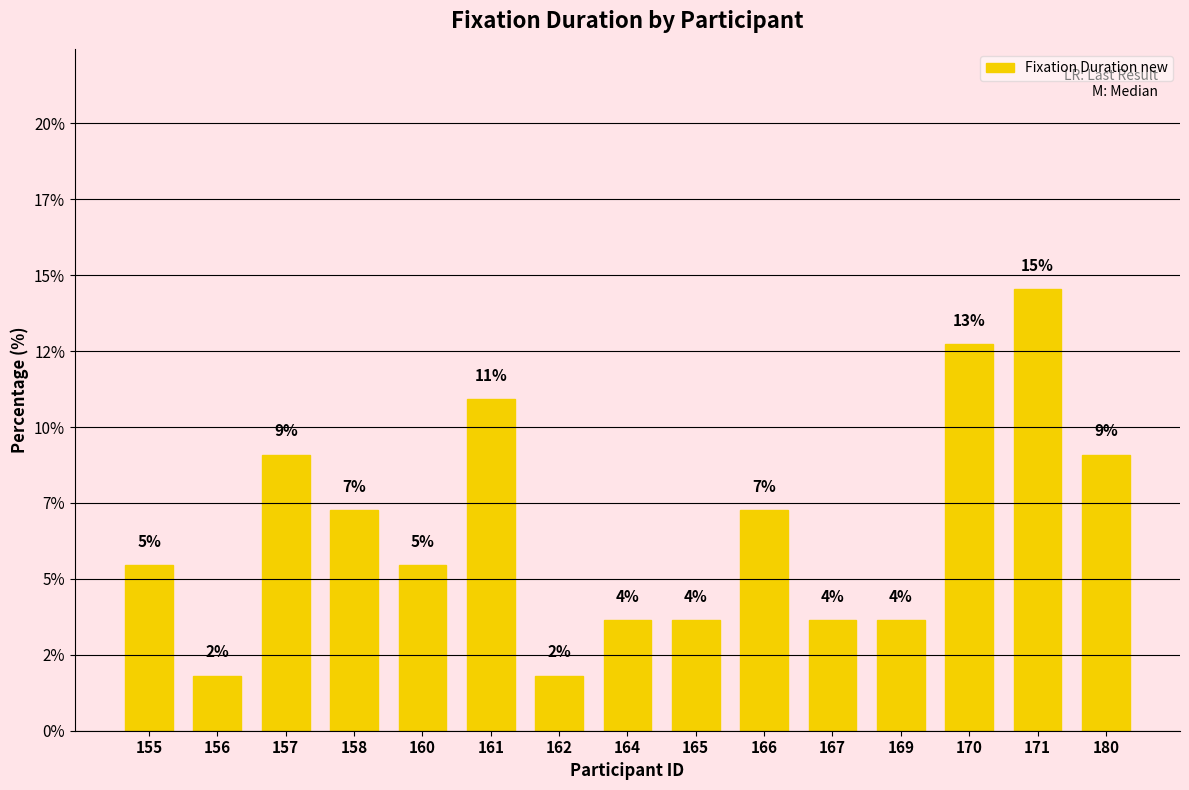

What value does the data have at 158?

7.3